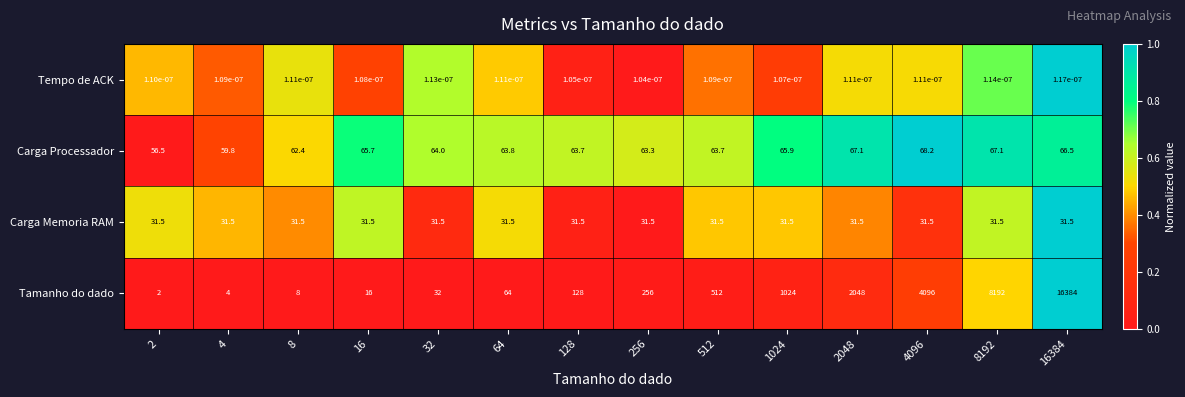

At 128, list the series in order from largest to smallest.

Tamanho do dado, Carga Processador, Carga Memoria RAM, Tempo de ACK